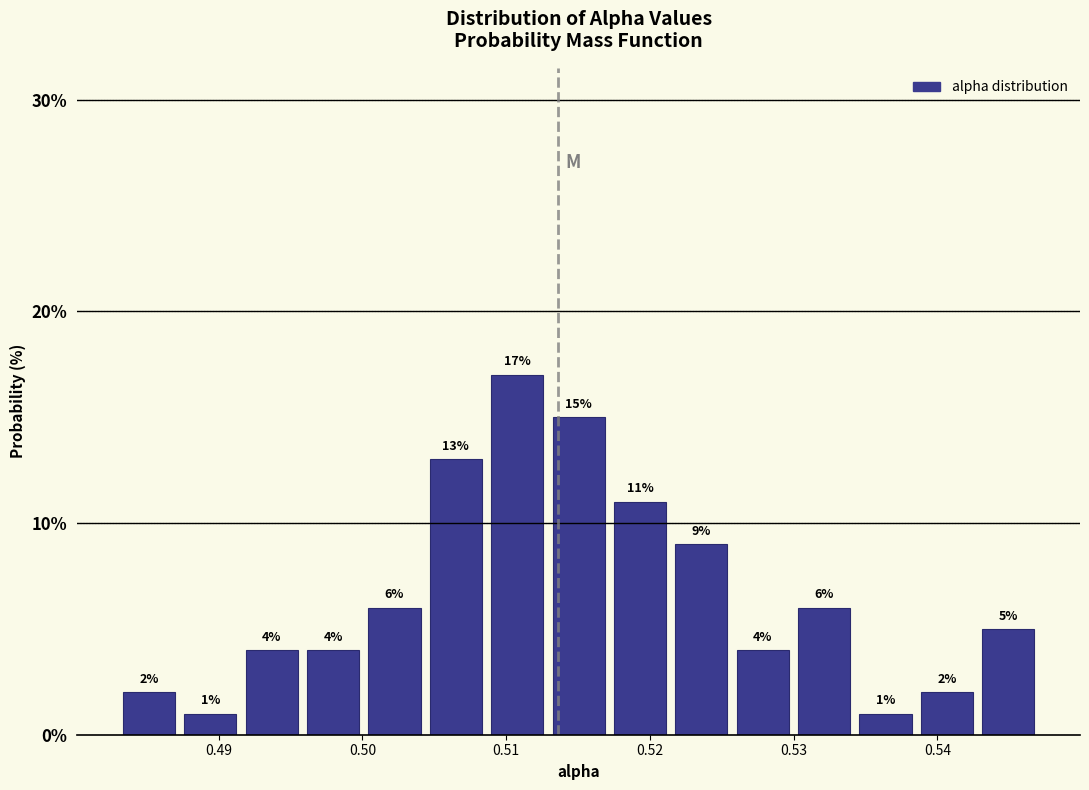

Which range on the x-axis has the tallest bar?

0.509 to 0.513